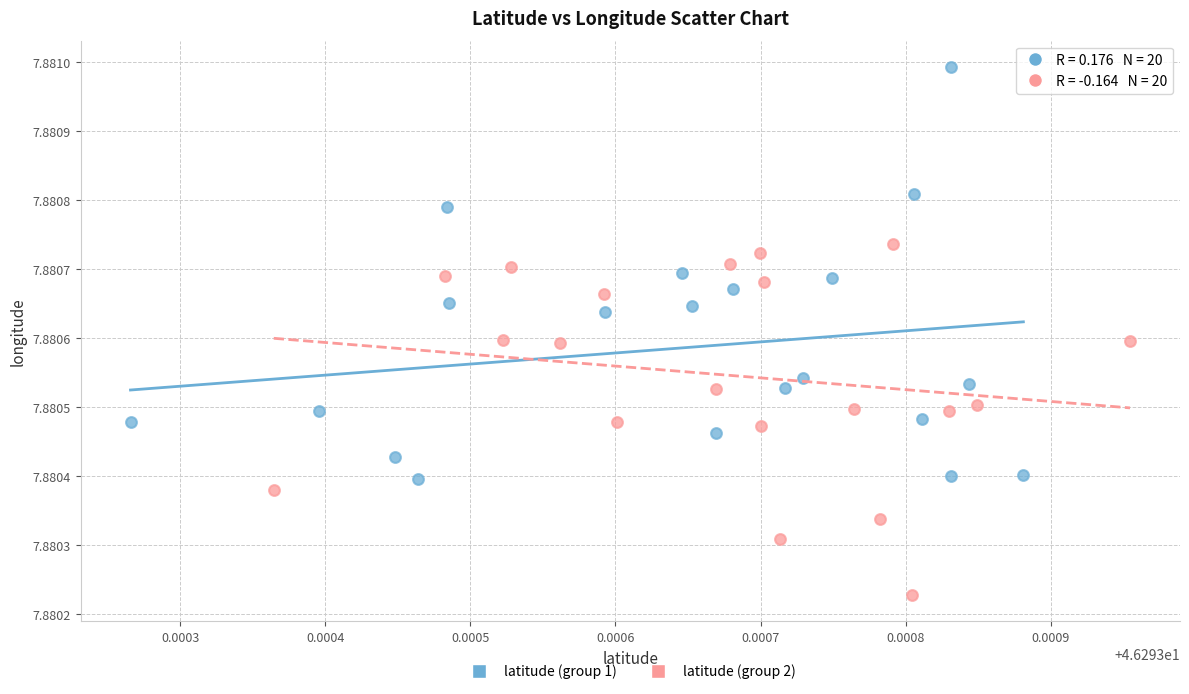

Which series contains the highest Y value?

latitude (group 1)